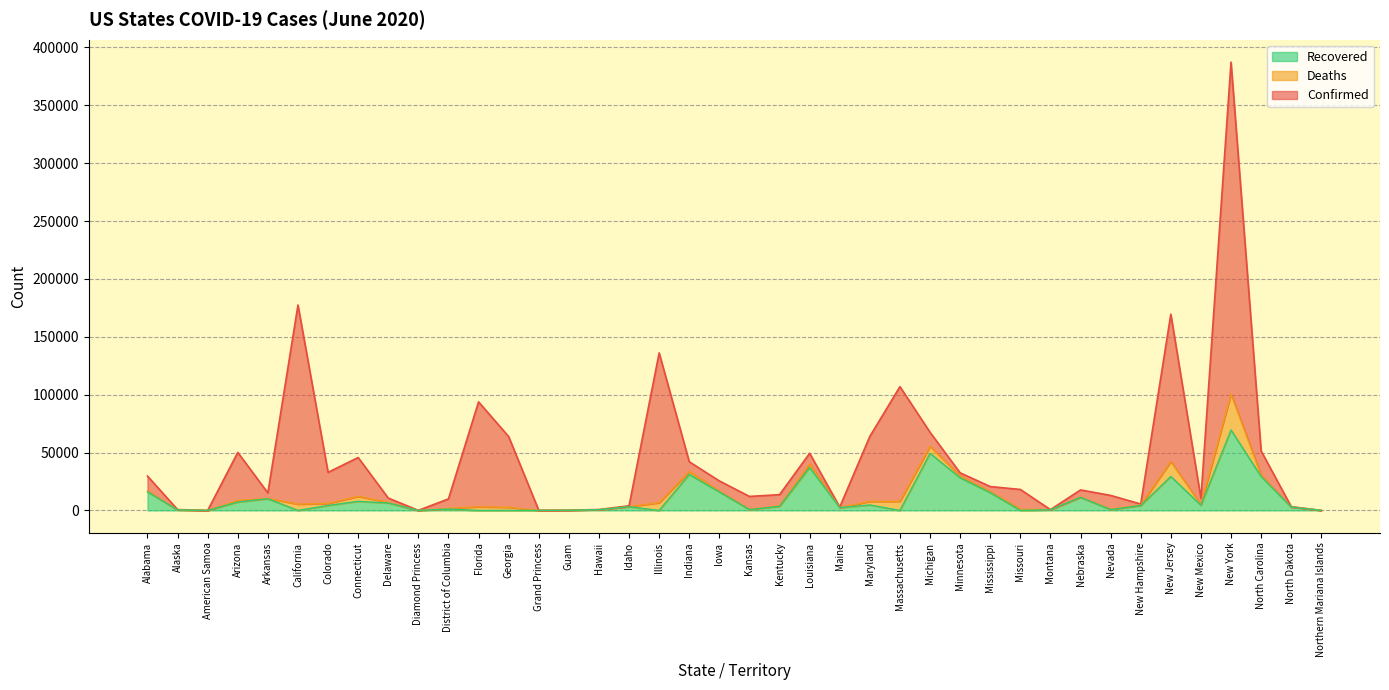

What are all the series names shown in the legend?

Recovered, Deaths, Confirmed